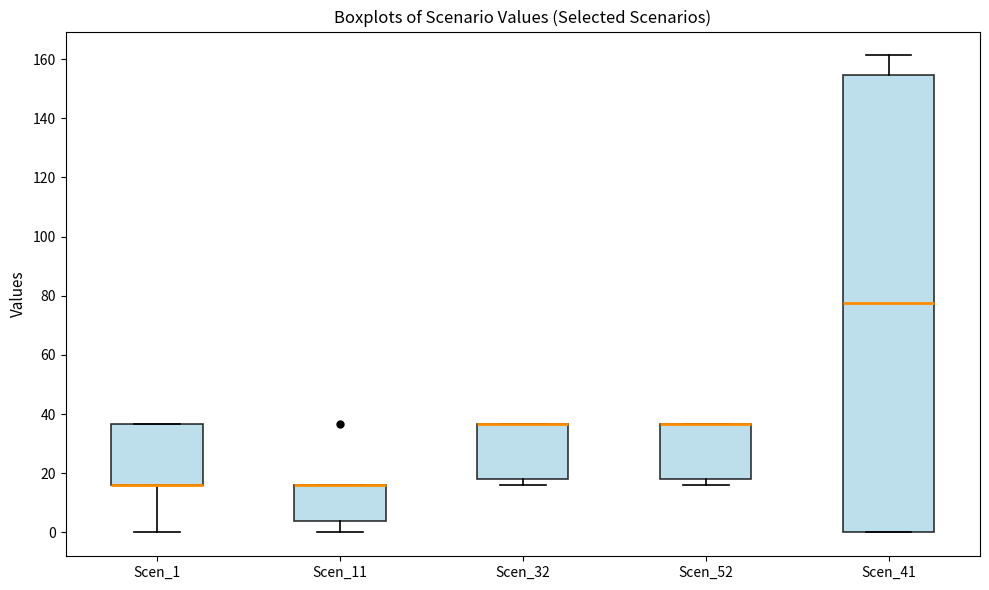

Which box is the tallest, from its lower edge to its upper edge?

Scen_41